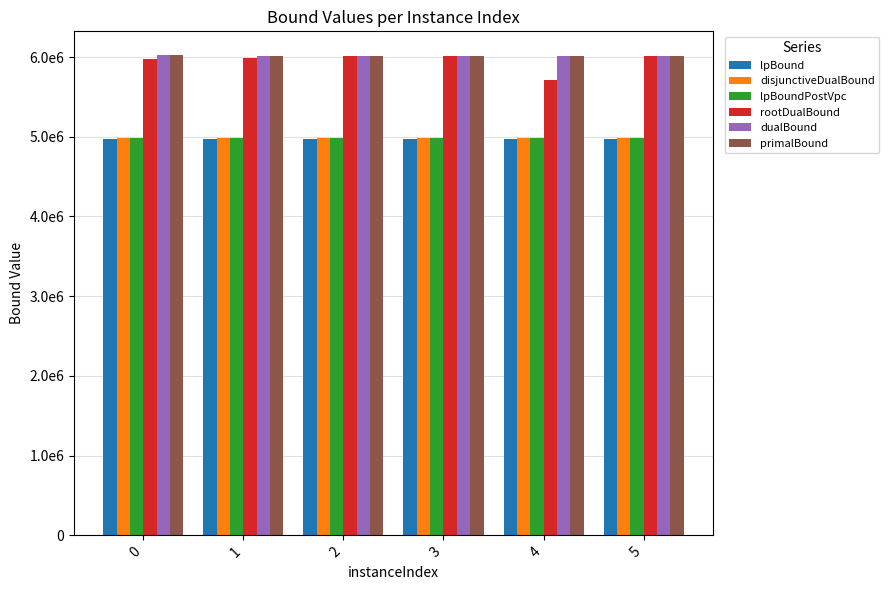

What are all the series names shown in the legend?

lpBound, disjunctiveDualBound, lpBoundPostVpc, rootDualBound, dualBound, primalBound